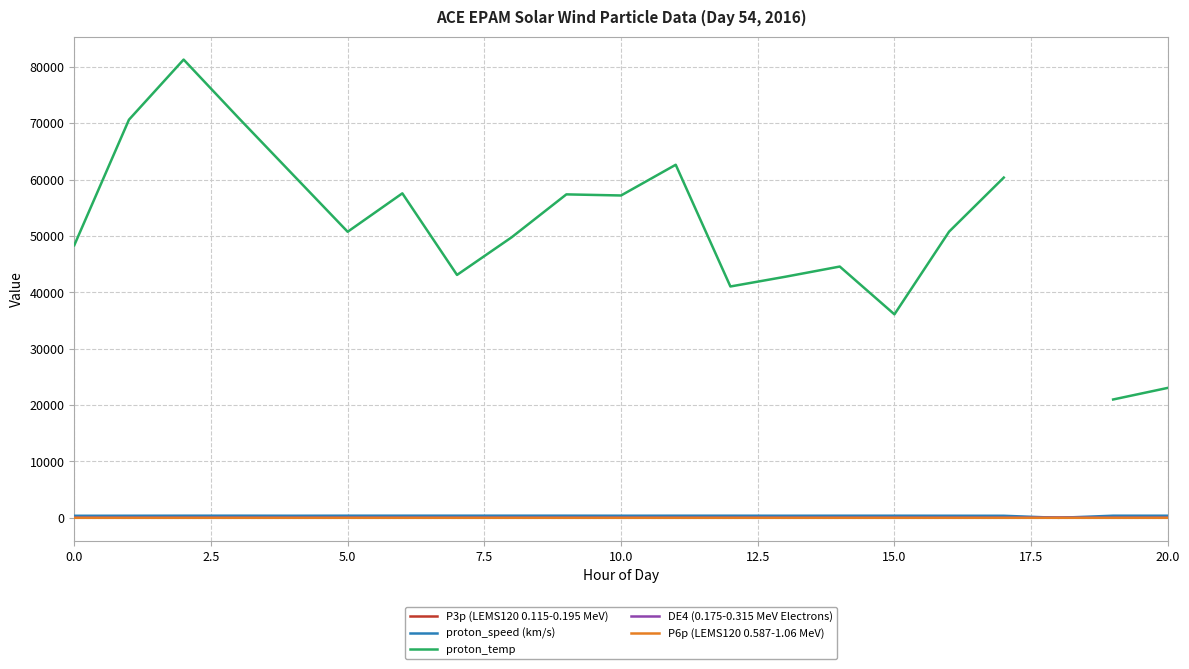

What is the greatest value displayed?

81286.0